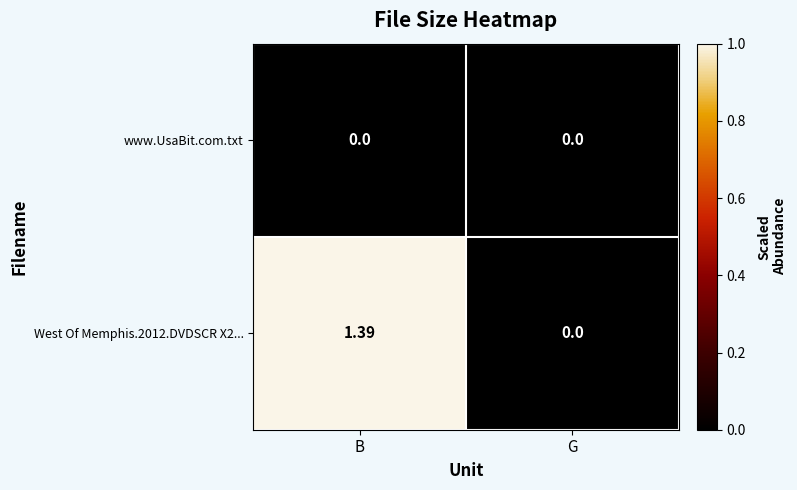

Which series has the widest spread of values?

West Of Memphis.2012.DVDSCR X2...